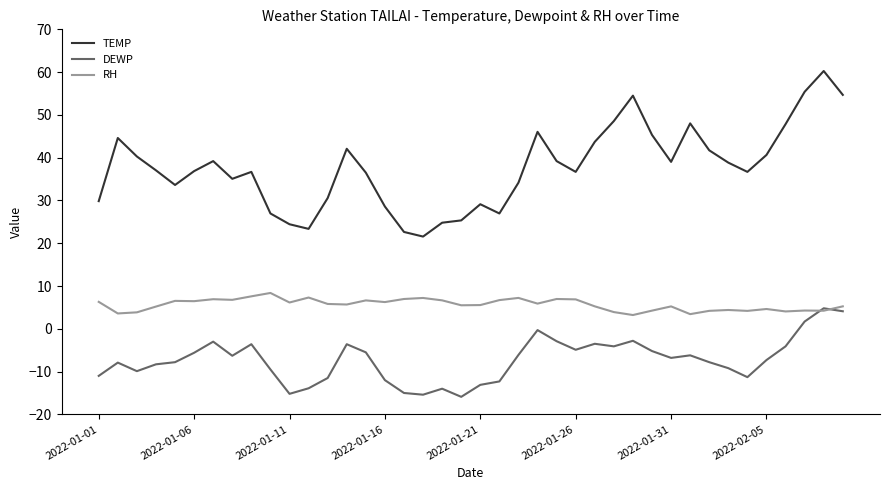

True or false: TEMP and DEWP cross at least once.

False